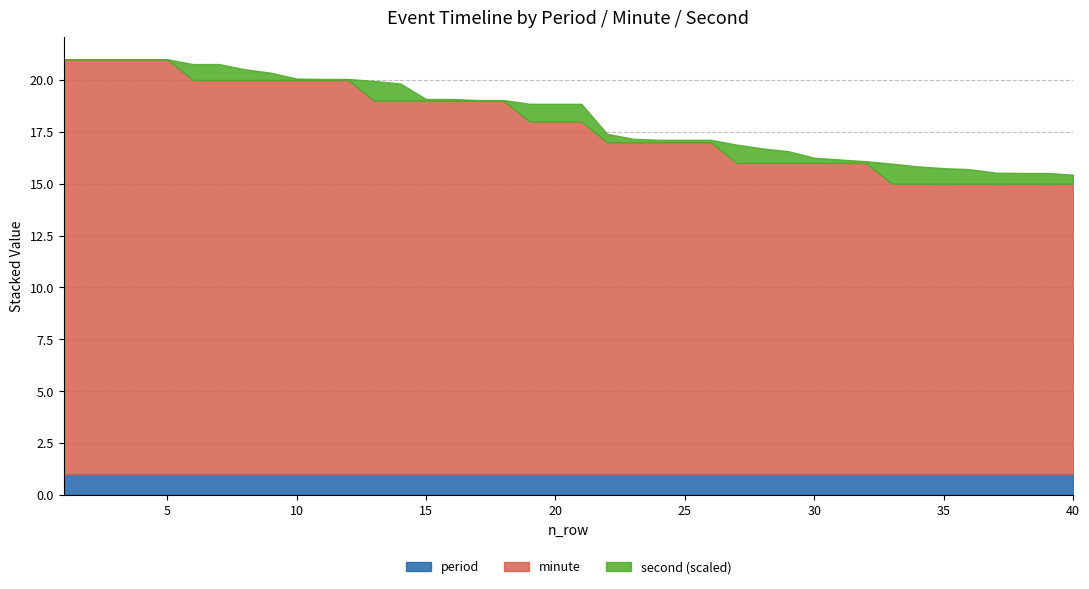

What is the lowest value of the period series?

1.0